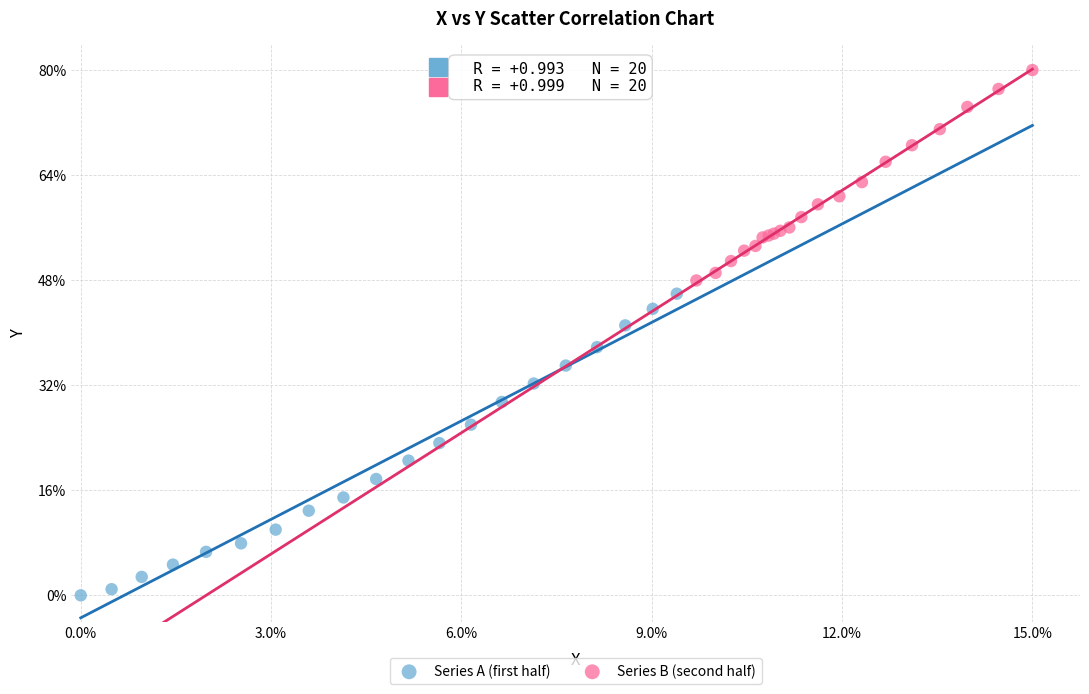

Which series reaches the maximum Y coordinate?

Series B (second half)